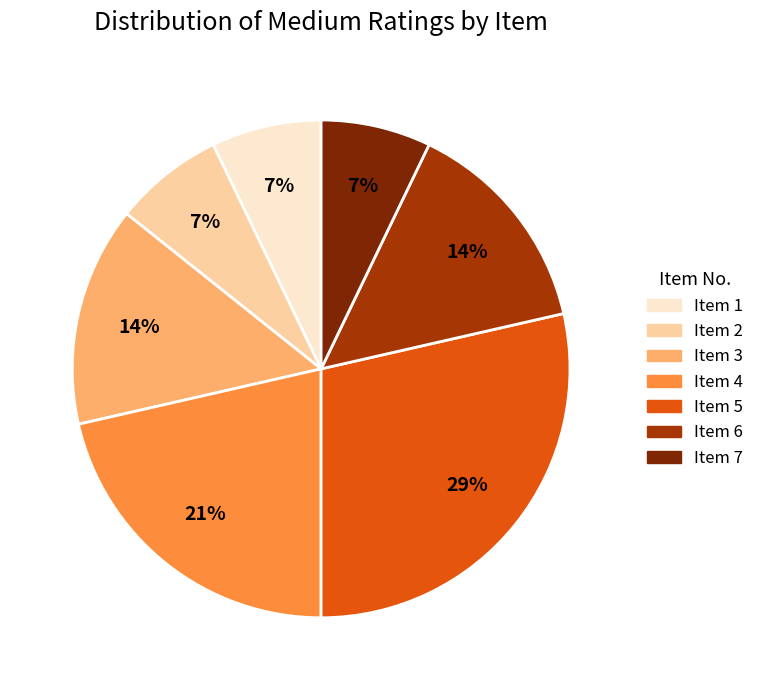

Is there a majority slice in this chart?

No